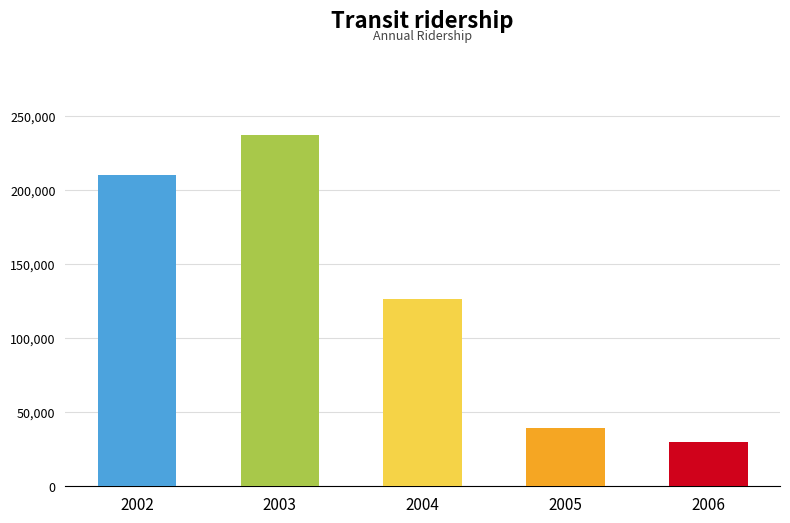

Where does the data first go above 126687?

2002